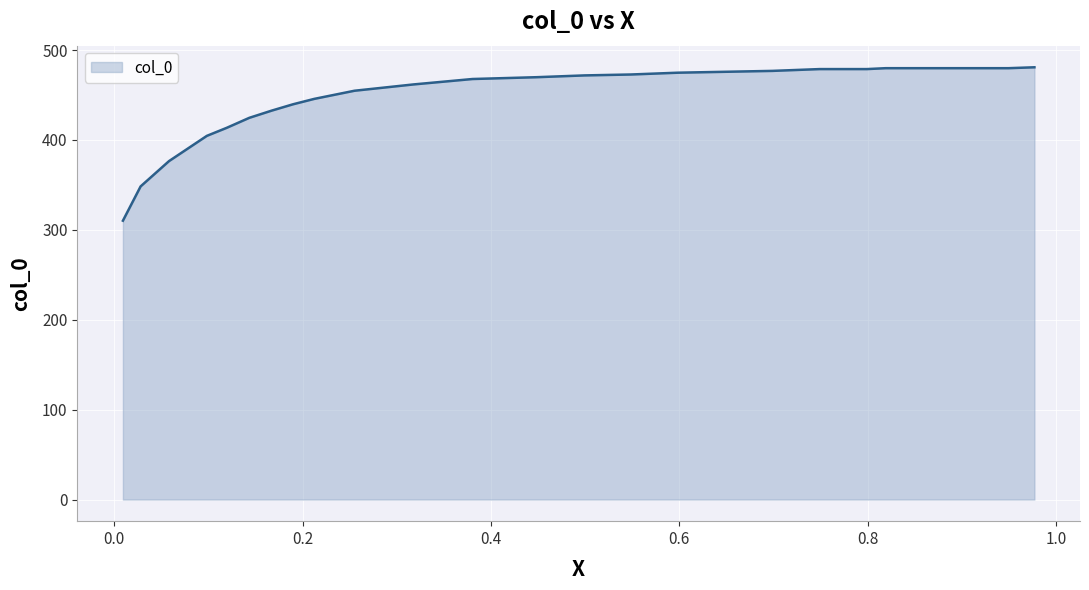

What is the sum of all values?

12997.7